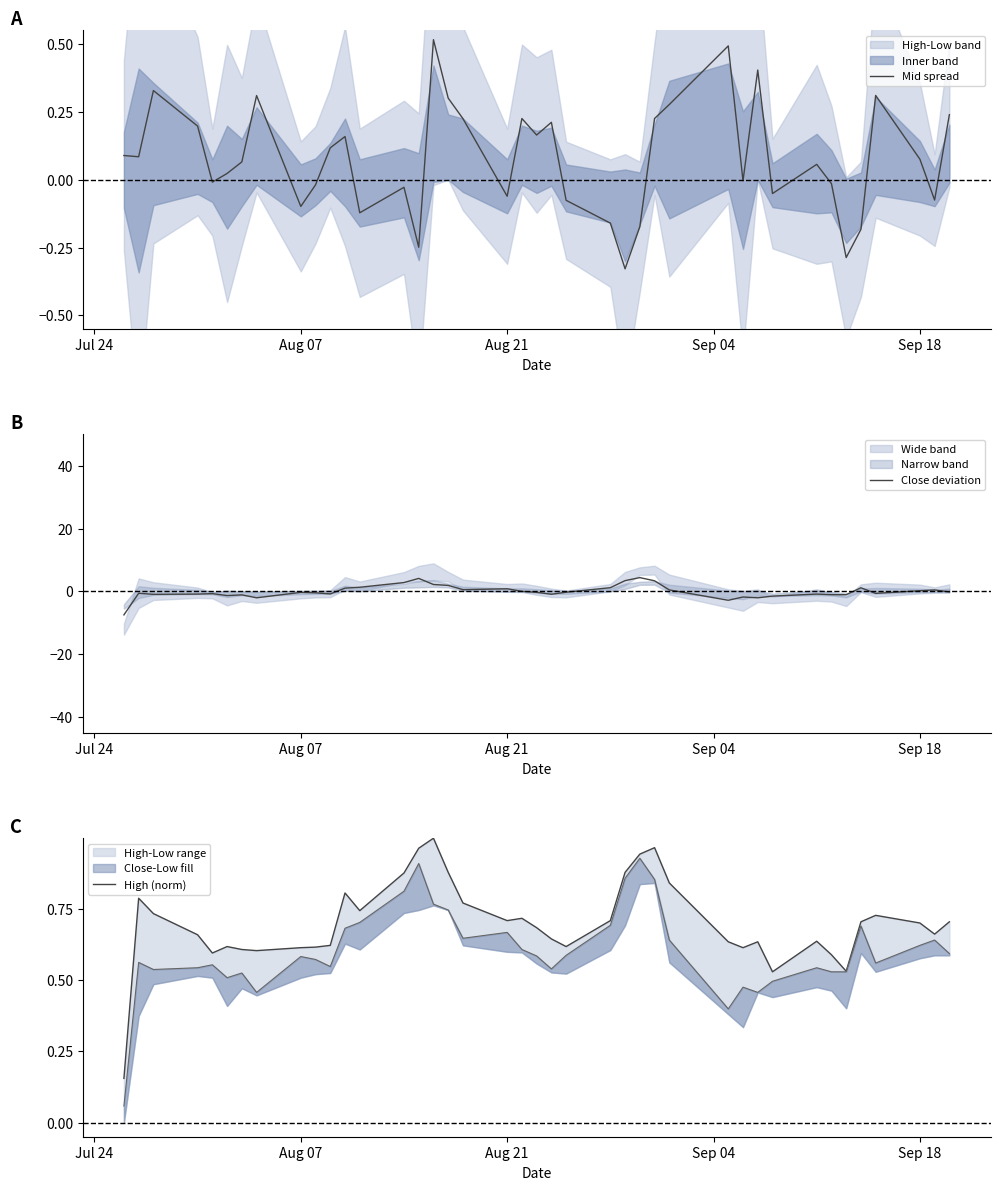

What is the value of the Close deviation point at the 39th from the left?

0.5